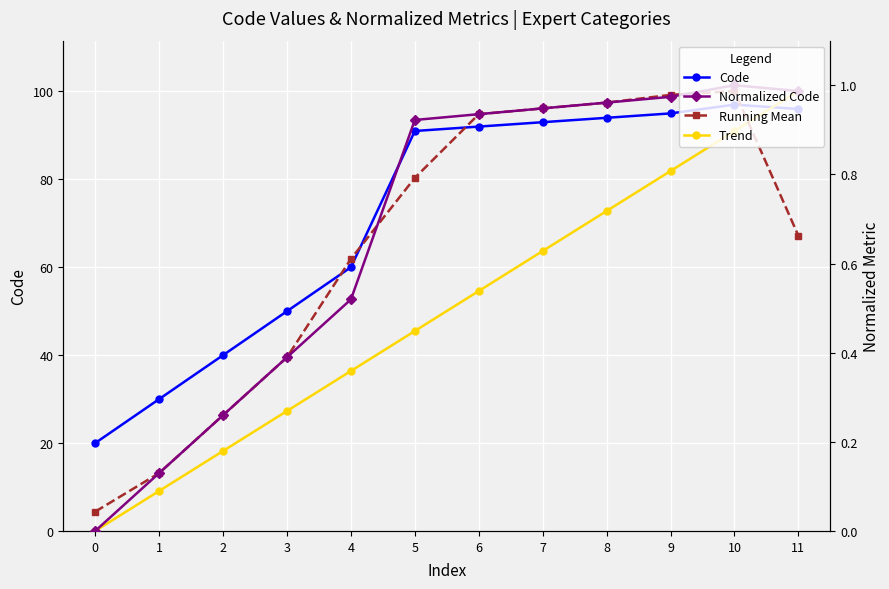

At how many categories does at least one series exceed 53?

8